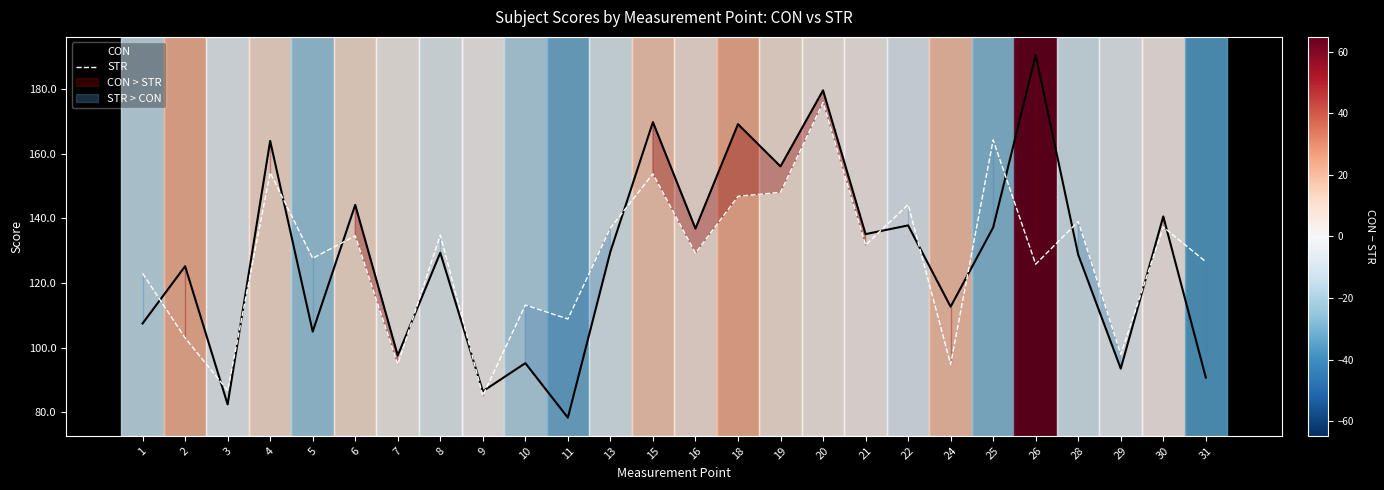

What are all the series names shown in the legend?

CON, STR